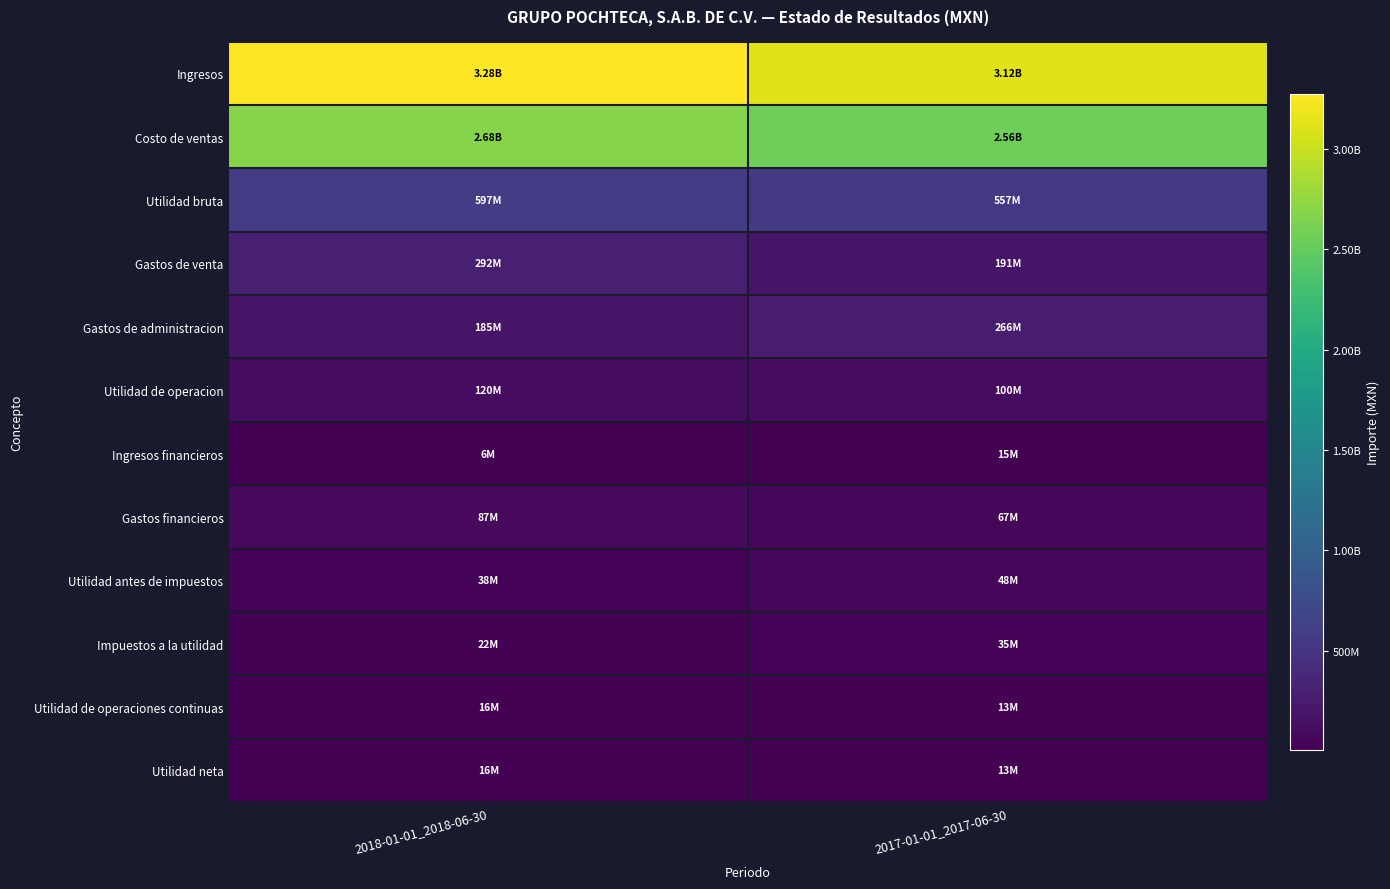

Reading left to right, what are all the values shown in this chart?

Ingresos: 2018-01-01_2018-06-30=3275062000	2017-01-01_2017-06-30=3115174000
Costo de ventas: 2018-01-01_2018-06-30=2678382000	2017-01-01_2017-06-30=2557985000
Utilidad bruta: 2018-01-01_2018-06-30=596680000	2017-01-01_2017-06-30=557189000
Gastos de venta: 2018-01-01_2018-06-30=291517000	2017-01-01_2017-06-30=191067000
Gastos de administracion: 2018-01-01_2018-06-30=185195000	2017-01-01_2017-06-30=265662000
Utilidad de operacion: 2018-01-01_2018-06-30=119968000	2017-01-01_2017-06-30=100460000
Ingresos financieros: 2018-01-01_2018-06-30=5522000	2017-01-01_2017-06-30=15008000
Gastos financieros: 2018-01-01_2018-06-30=87032000	2017-01-01_2017-06-30=67385000
Utilidad antes de impuestos: 2018-01-01_2018-06-30=38458000	2017-01-01_2017-06-30=48083000
Impuestos a la utilidad: 2018-01-01_2018-06-30=22239000	2017-01-01_2017-06-30=35044000
Utilidad de operaciones continuas: 2018-01-01_2018-06-30=16219000	2017-01-01_2017-06-30=13039000
Utilidad neta: 2018-01-01_2018-06-30=16219000	2017-01-01_2017-06-30=13039000